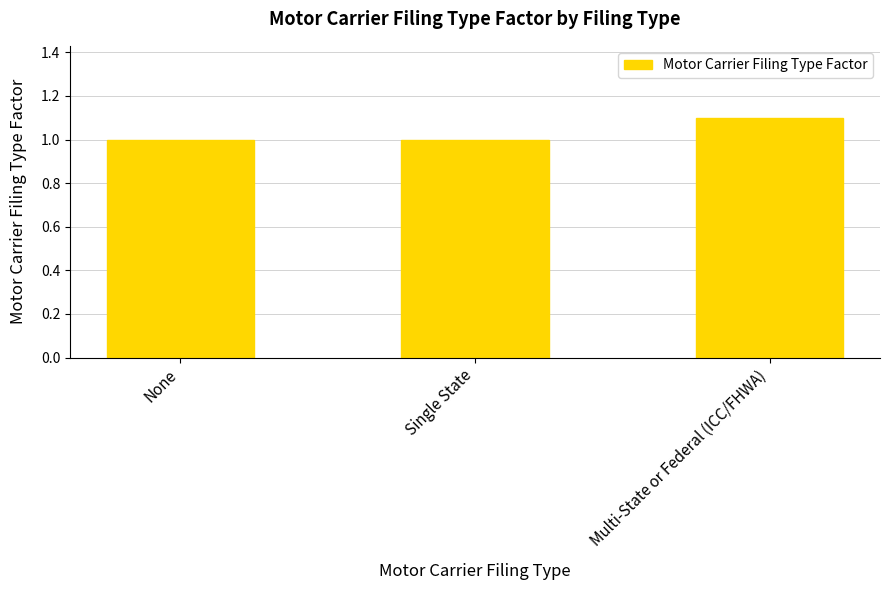

Count the number of data series in this chart.

1